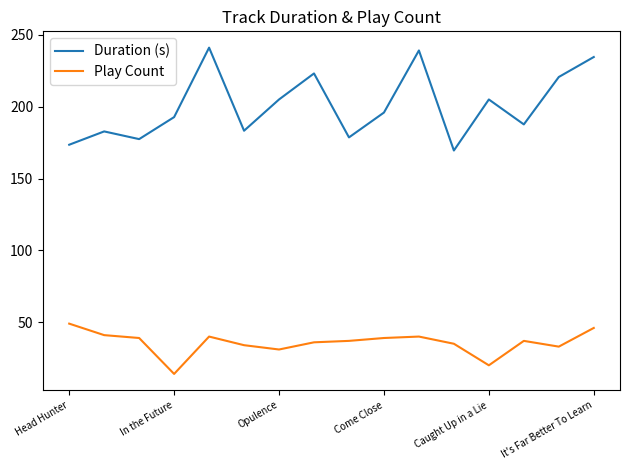

What is the highest value of the Duration (s) series?

241.1